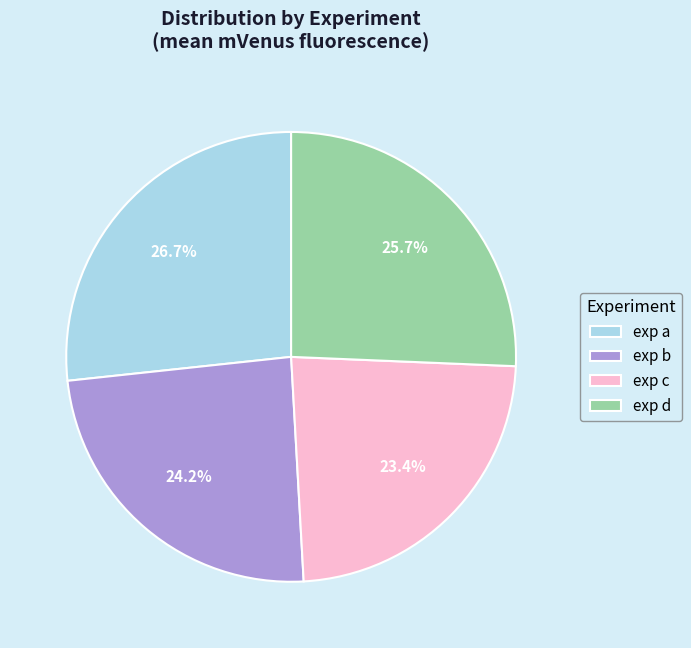

How many segments does this pie chart have?

4